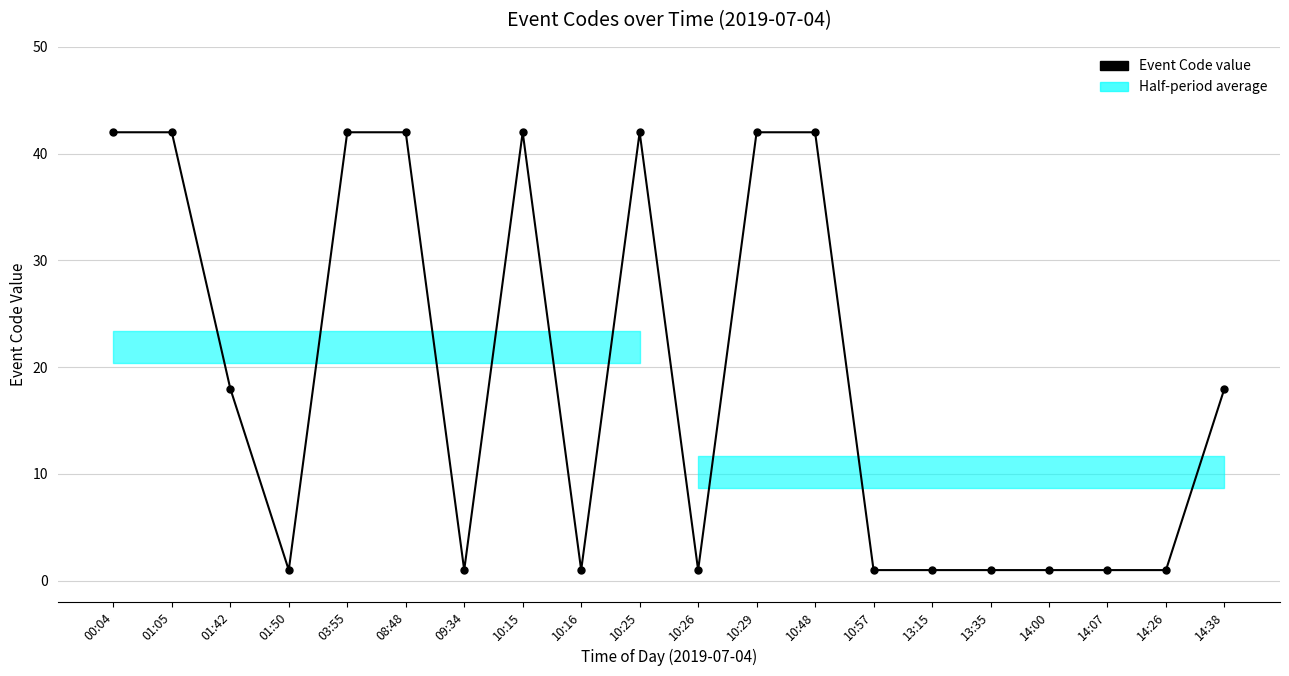

Rank the categories by value from lowest to highest.

01:50, 09:34, 10:16, 10:26, 10:57, 13:15, 13:35, 14:00, 14:07, 14:26, 01:42, 14:38, 00:04, 01:05, 03:55, 08:48, 10:15, 10:25, 10:29, 10:48